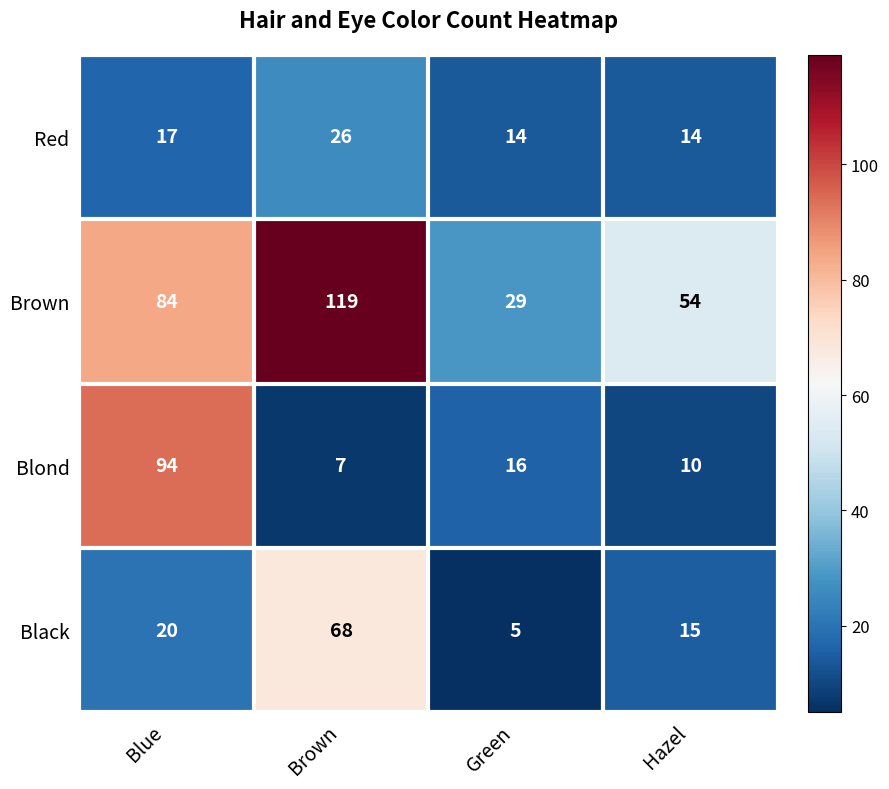

At which label is Blond closest to 50?

Green